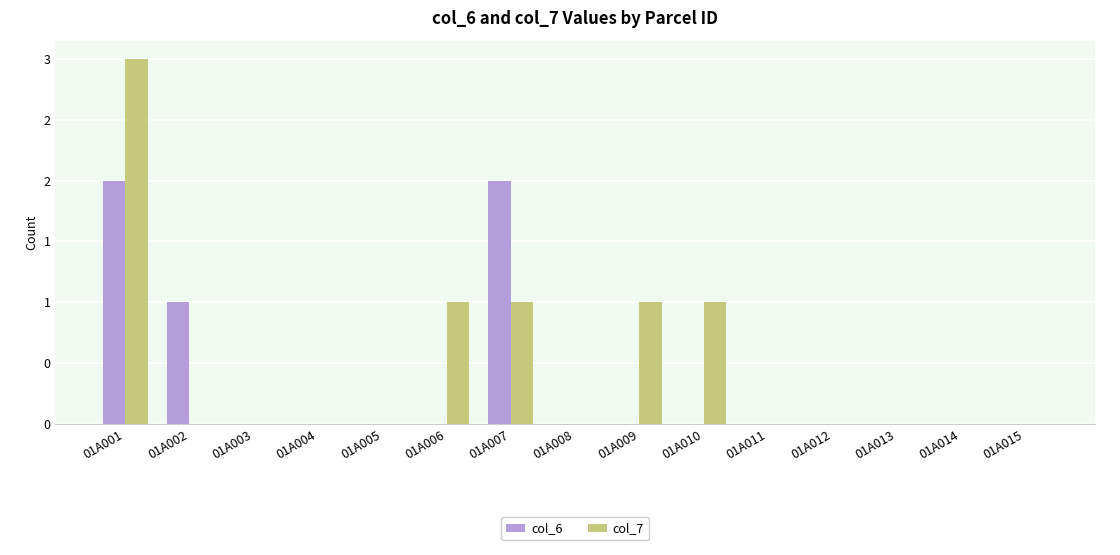

Are the bars grouped side by side (vs. stacked)?

Yes